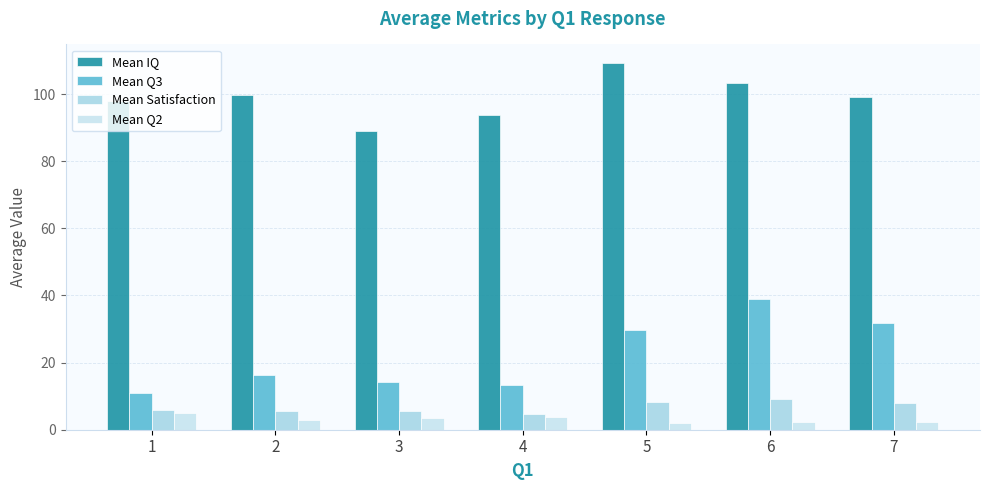

What is the lowest value of the Mean Q3 series?

11.0